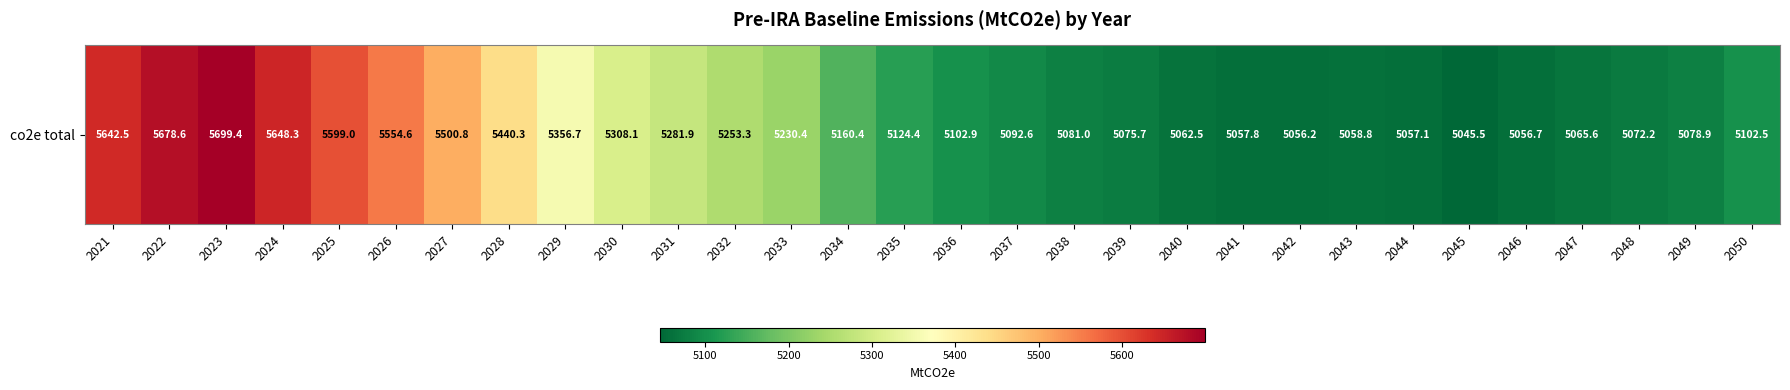

How many values are below 5124?

15